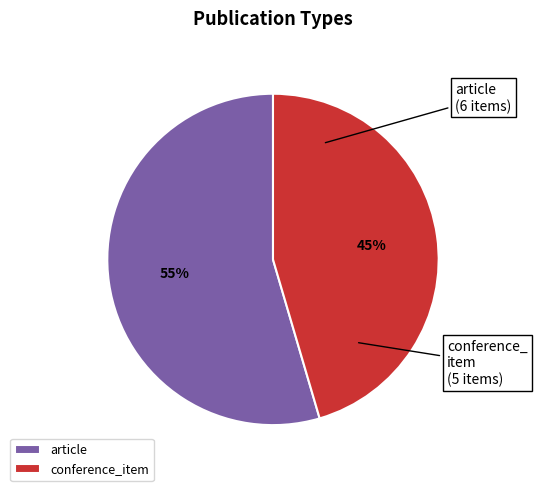

Does any single category account for the majority?

Yes